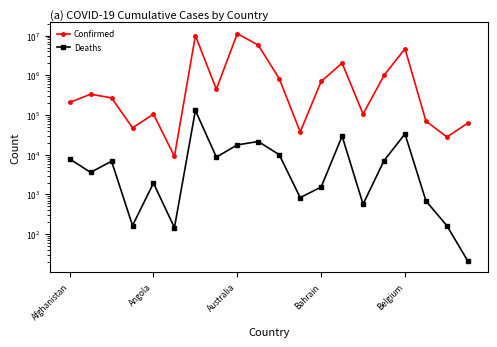

What is the label of the 7th point from the right?

13